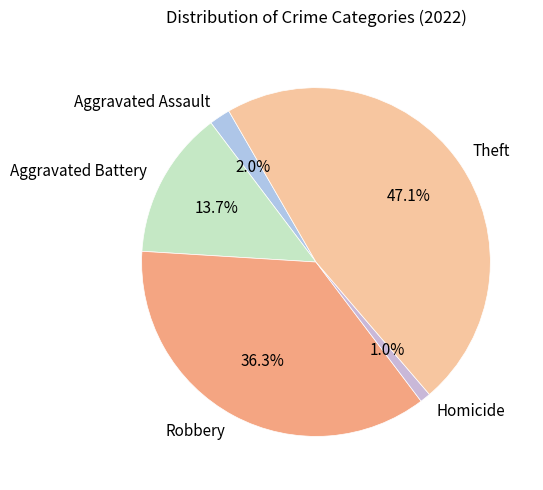

Does Aggravated Assault represent more than half of the total?

No